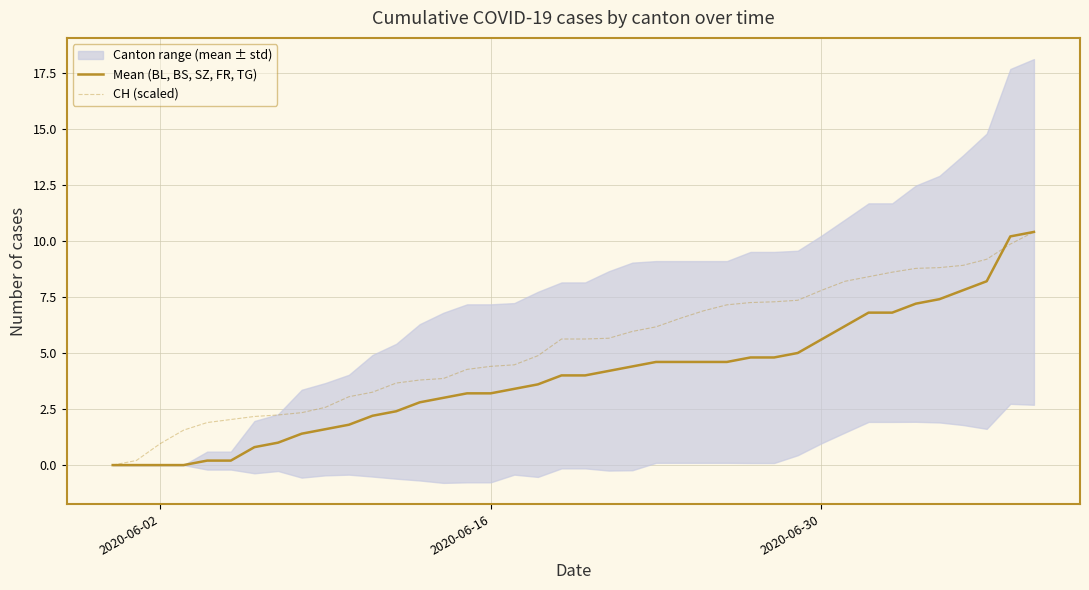

What is the maximum value for CH (scaled)?

10.4